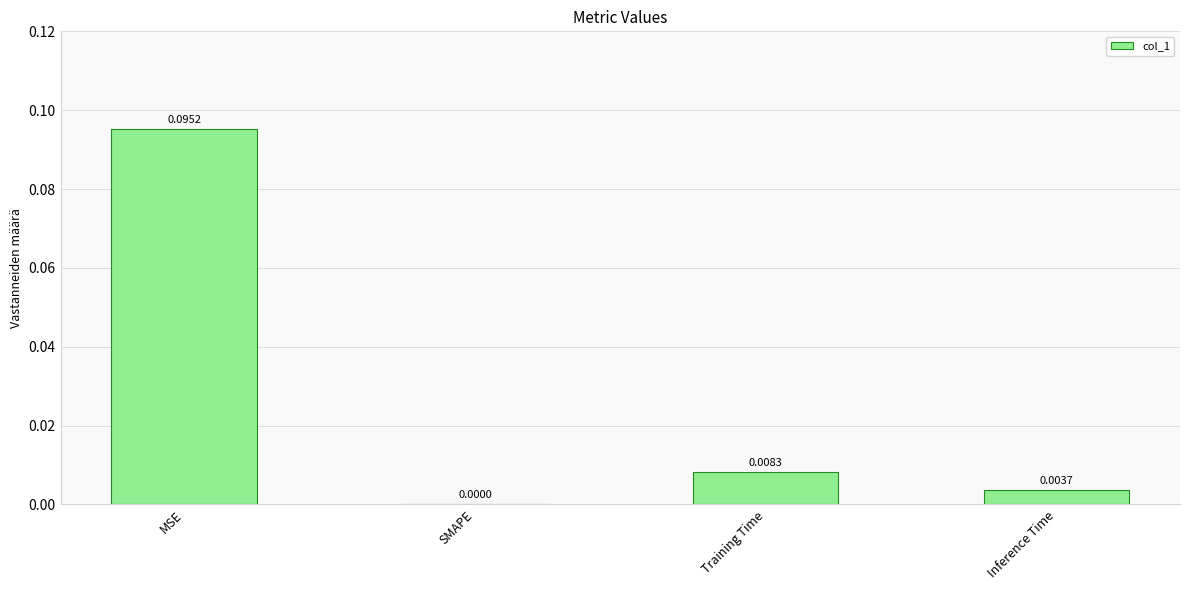

Are the bars horizontal?

No